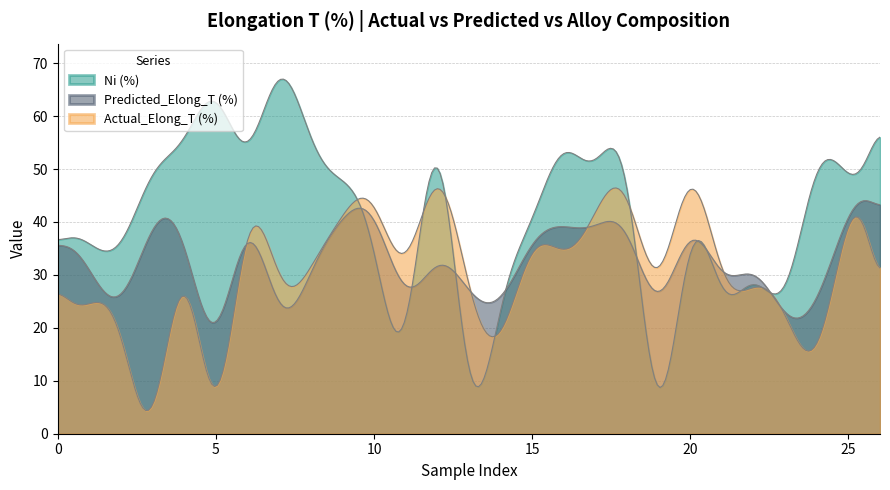

Which series has the largest total across all categories?

Ni